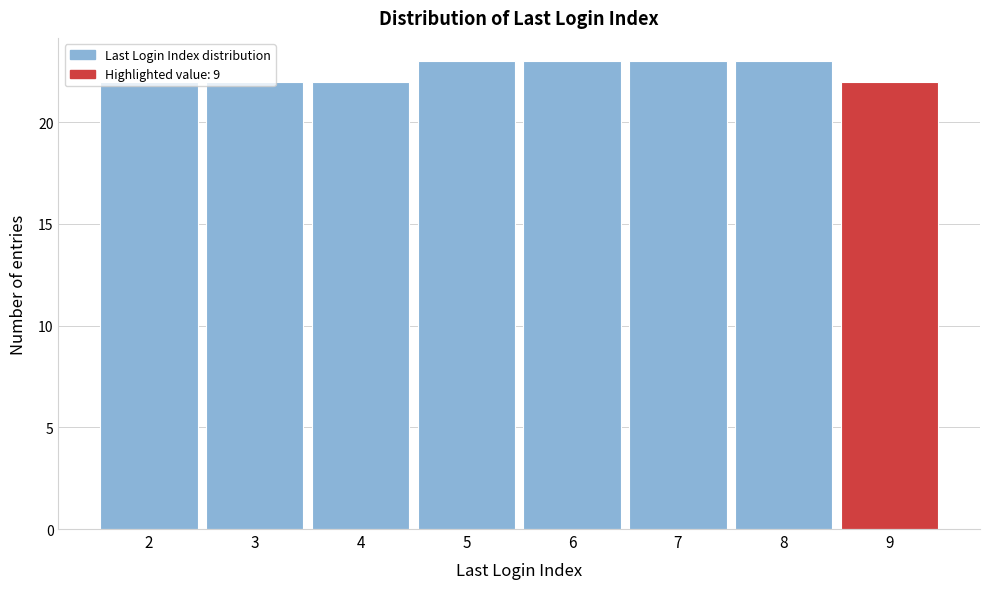

Reading left to right, list every bar in this chart as the range it spans on the x-axis followed by its height. The values are not printed on the chart, so give them approximately, as read against the axis.

1.5 to 2.5: 22
2.5 to 3.5: 22
3.5 to 4.5: 22
4.5 to 5.5: 23
5.5 to 6.5: 23
6.5 to 7.5: 23
7.5 to 8.5: 23
8.5 to 9.5: 22